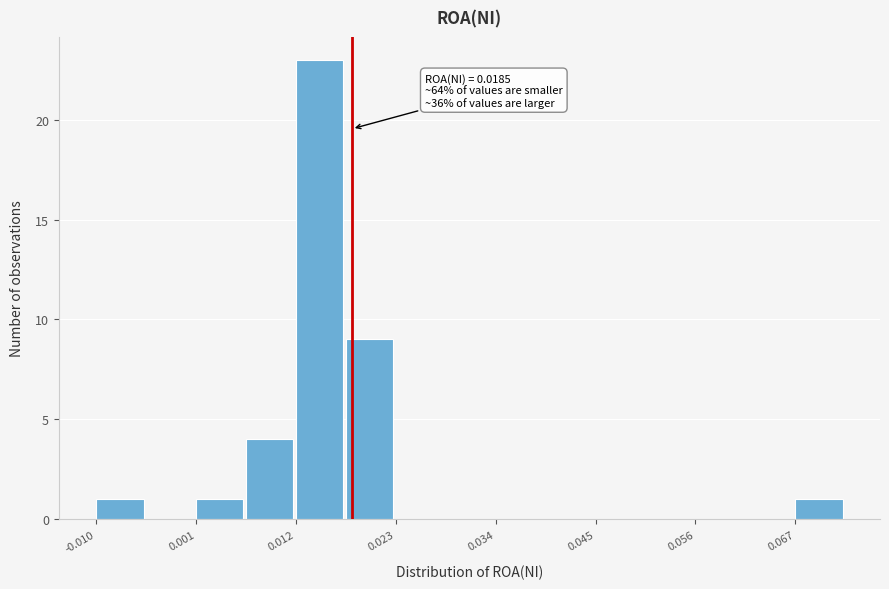

Around what value on the x-axis is the tallest bar? Give the approximate position of its centre, as read against the axis.

0.014